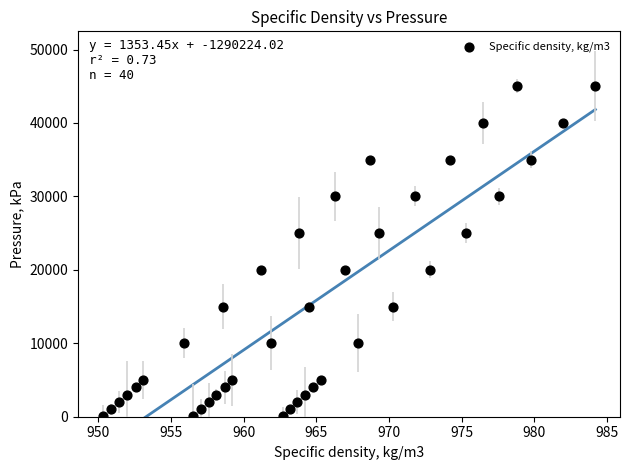

What is the range of Y values (max minus min)?

44900